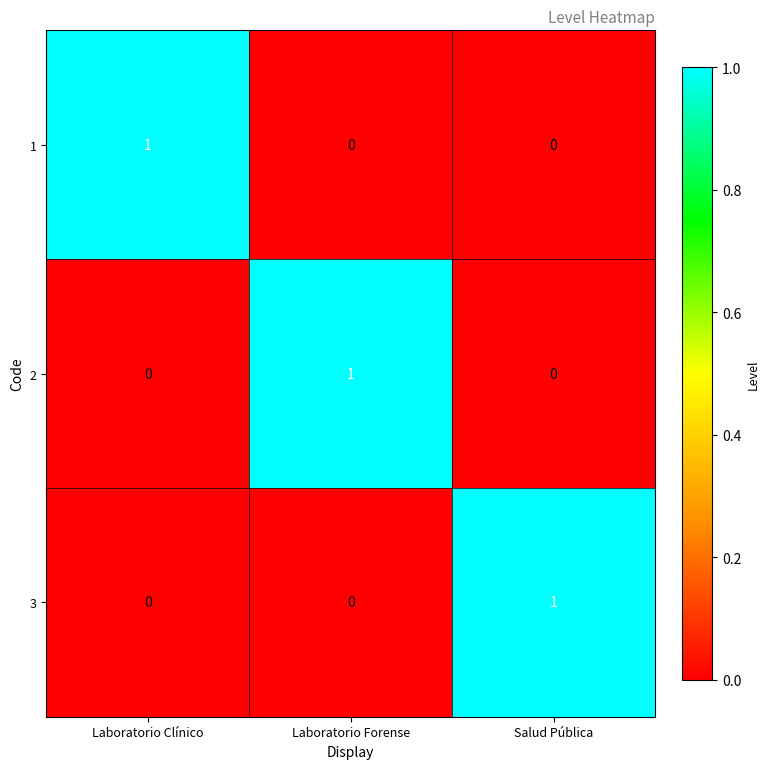

At which label does 1 reach its peak?

Laboratorio Clínico